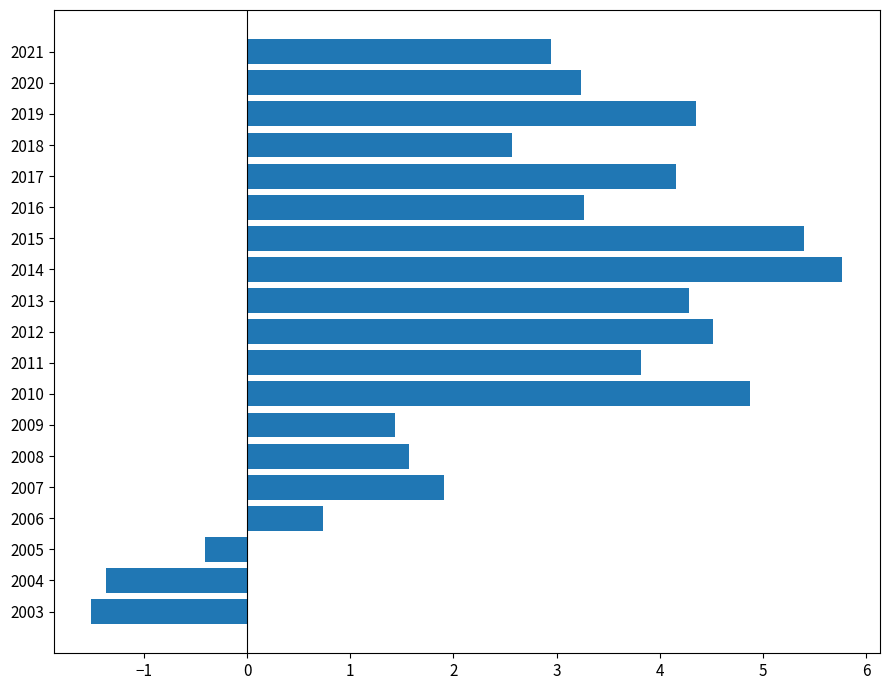

What is the value of the 9th bar from the top?

4.3